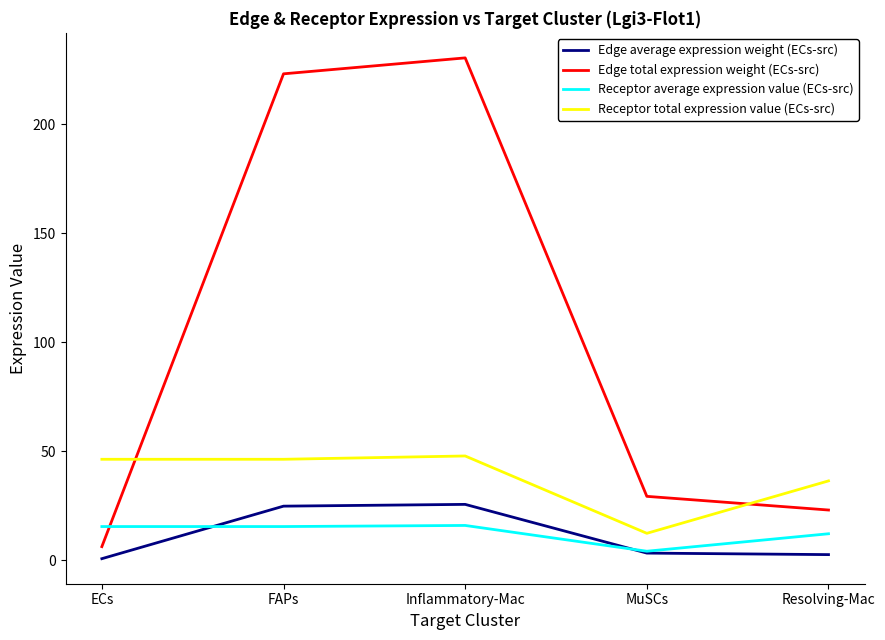

Is the value of Receptor total expression value (ECs-src) at Resolving-Mac greater than the value of Receptor average expression value (ECs-src) at MuSCs?

Yes